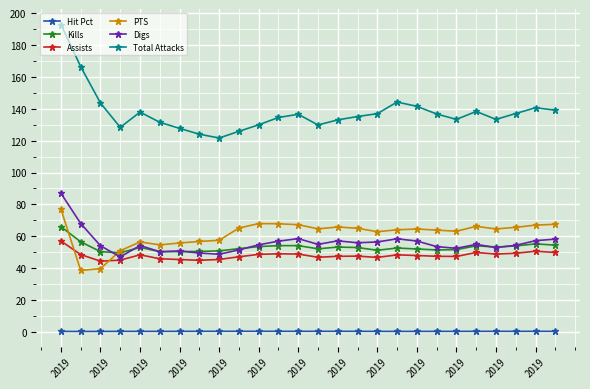

What is the maximum value shown in the chart?

193.0